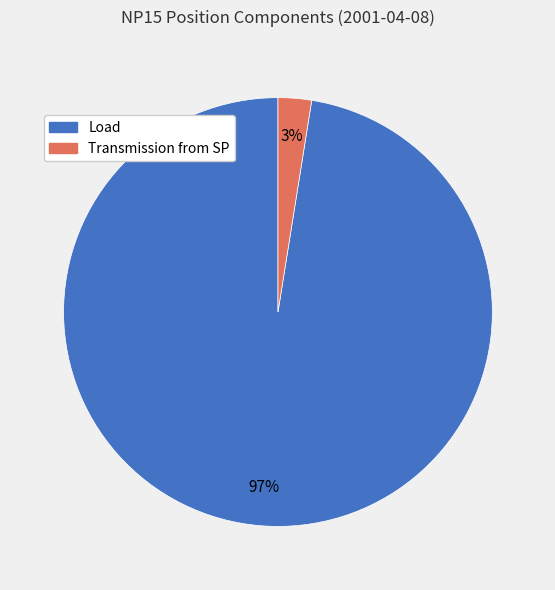

What is the majority slice?

Load